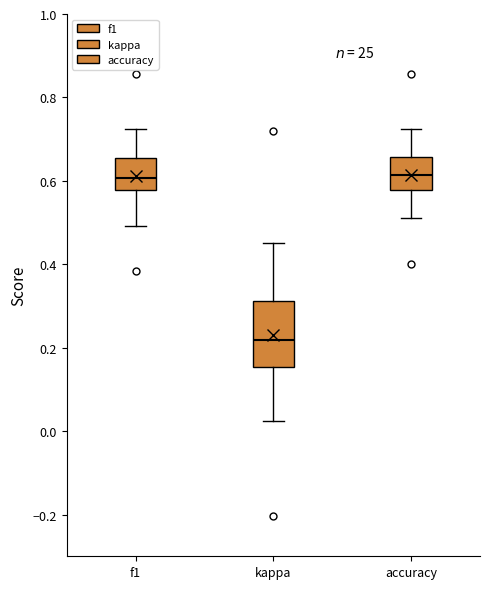

Where is the lower edge of the box for f1 on the y-axis? The values are not printed on the chart, so give them approximately, as read against the axis.

0.58